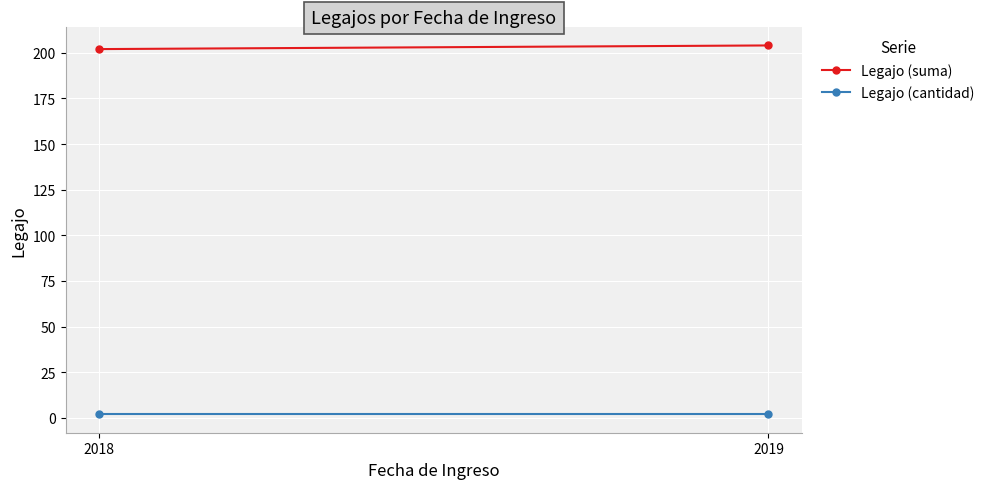

How many data points in Legajo (suma) are less than 204?

1